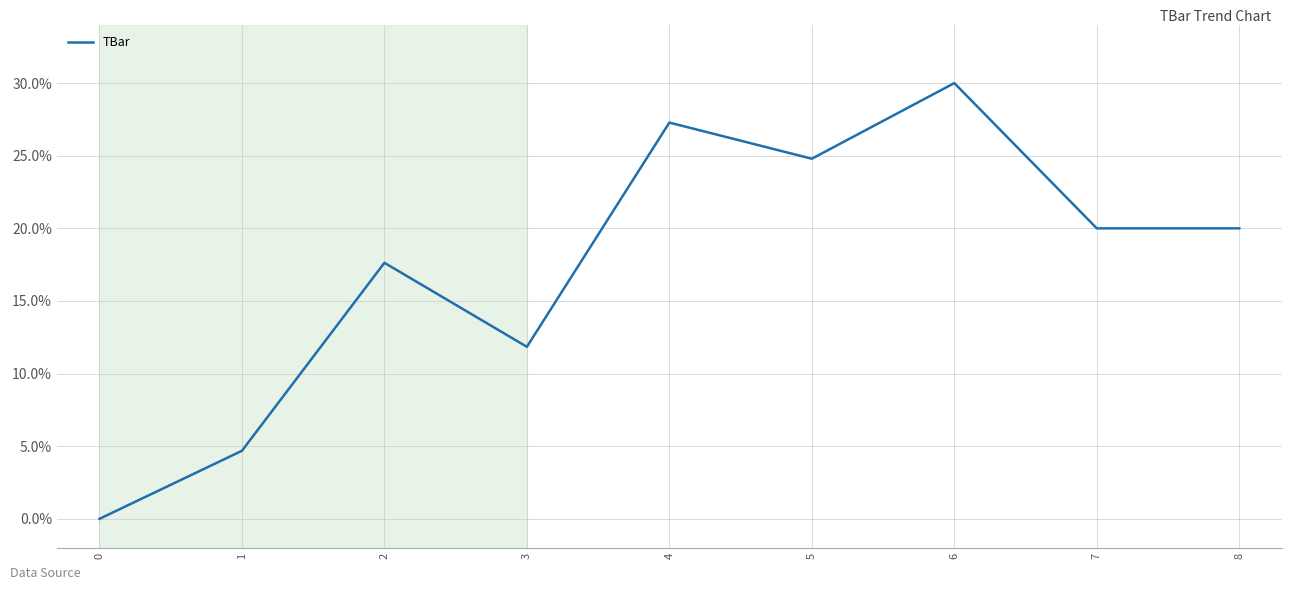

The value at 0 is 0.0. True or false?

True